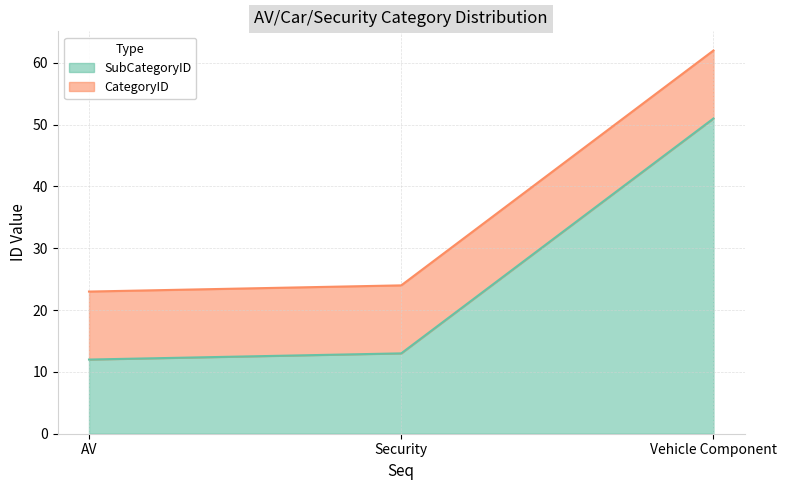

What is the difference between the values at AV and Security?

1